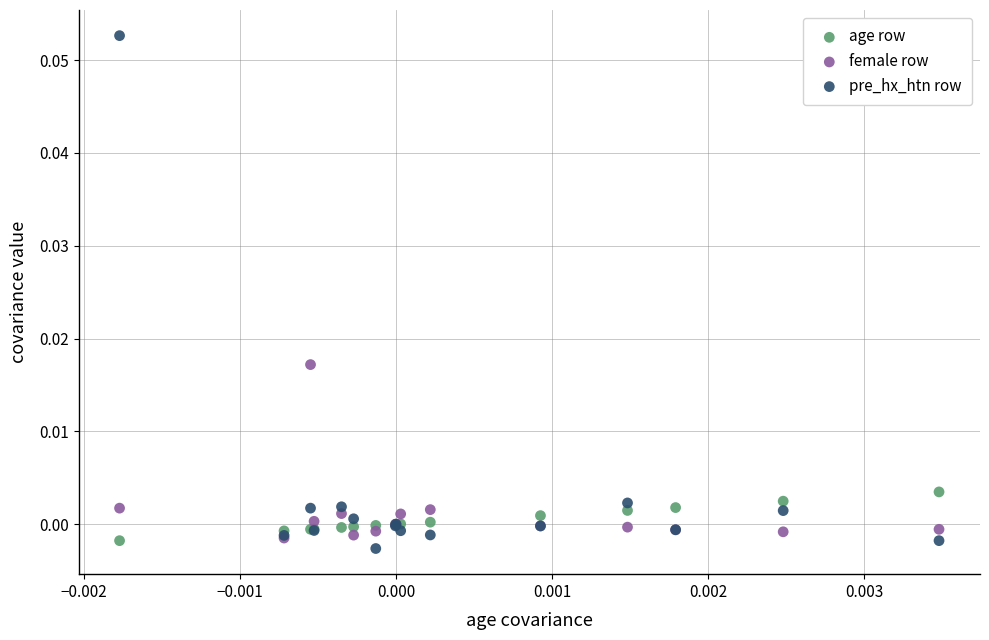

Which series has the widest spread of Y values?

pre_hx_htn row